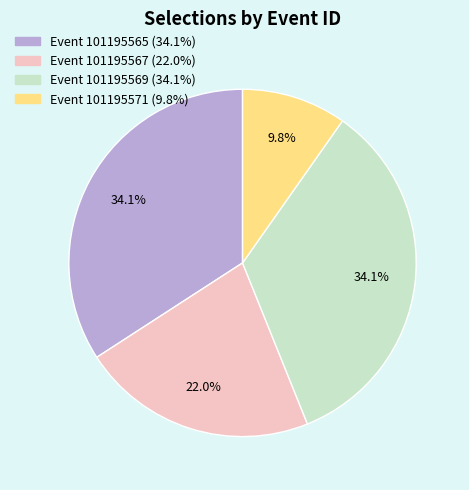

Is there any slice that represents more than half of the pie?

No